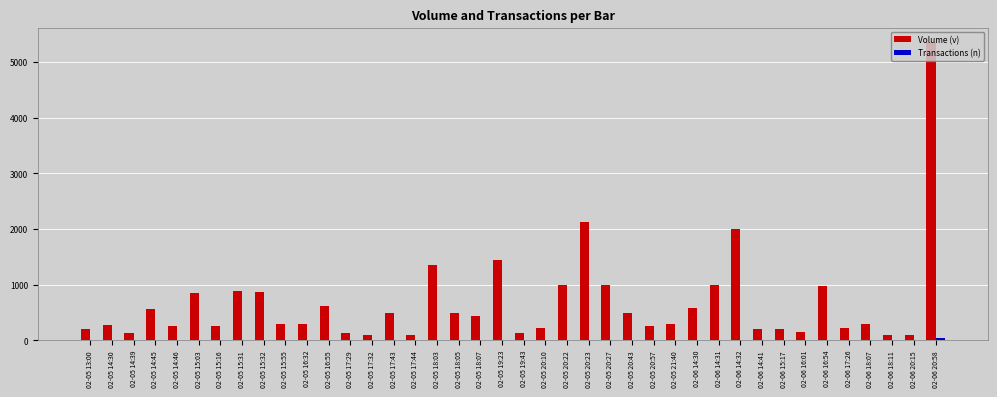

Where is Volume (v) nearest to the value 2727?

02-05 20:23